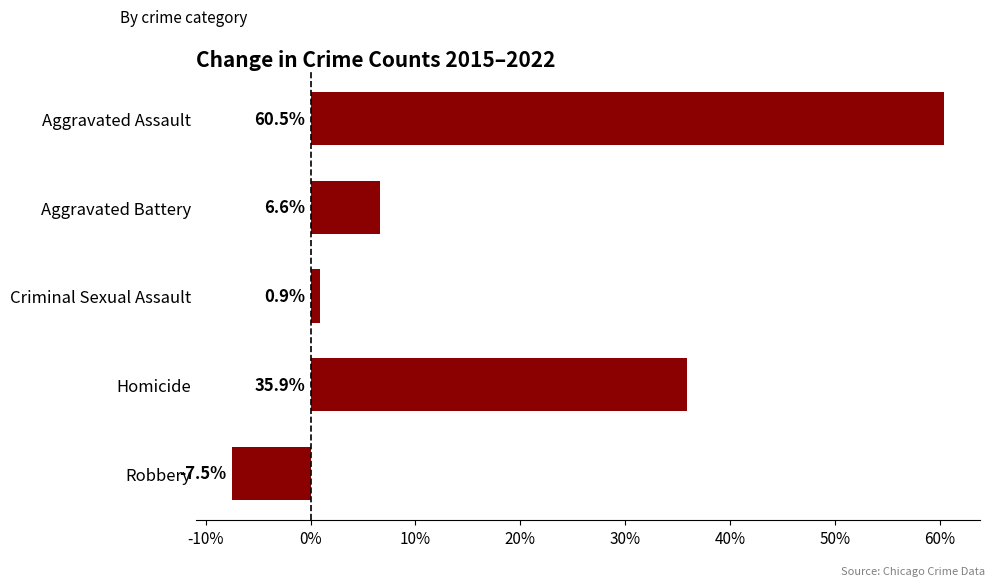

What is the difference between the maximum and second lowest values?

59.6